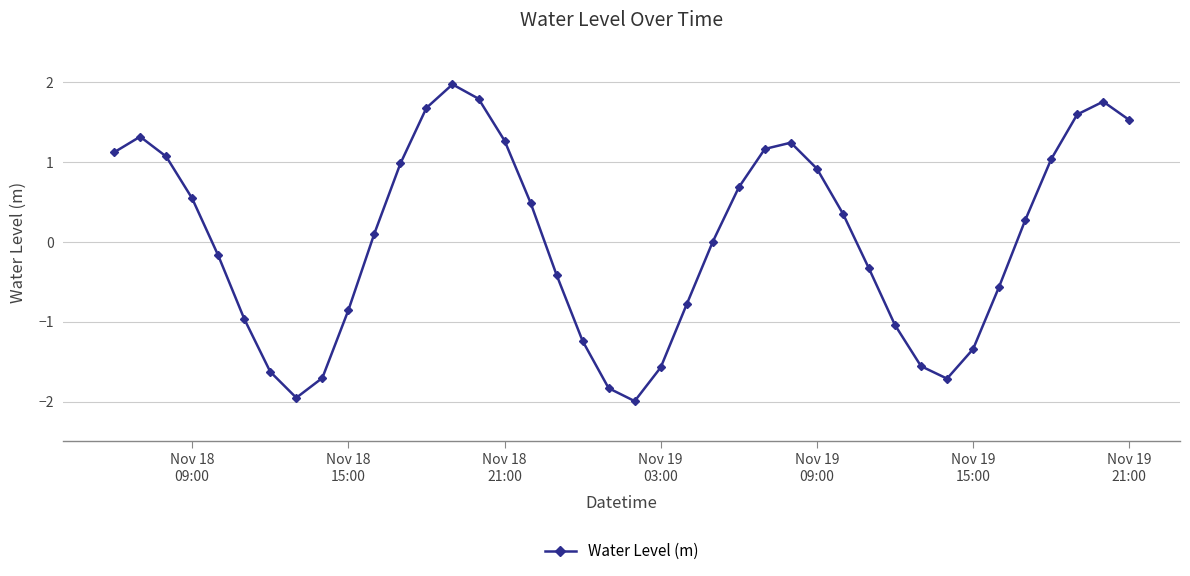

What is the greatest value displayed?

2.0